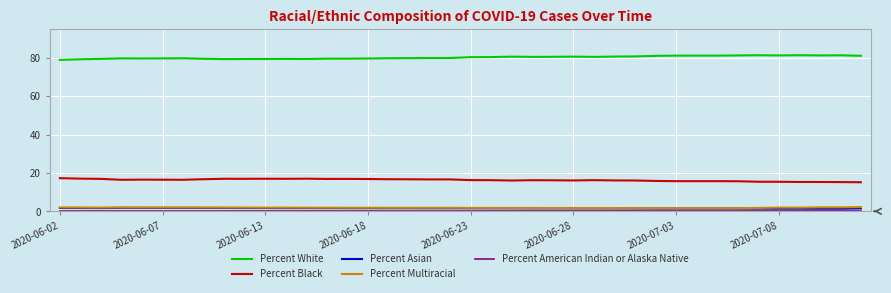

Which series has the largest total across all categories?

Percent White